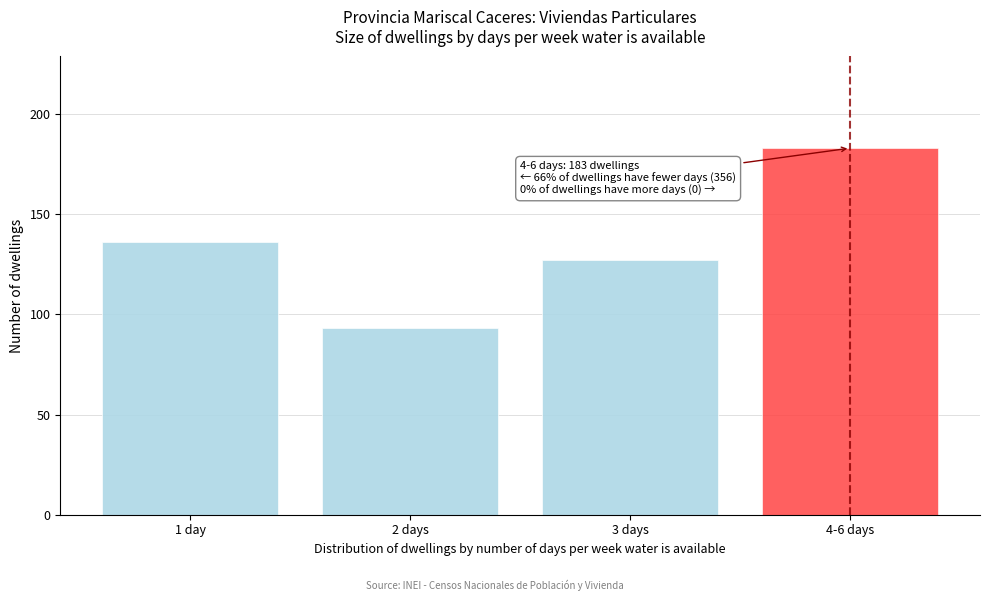

Reading left to right, transcribe all the data shown in this chart.

136	93	127	183